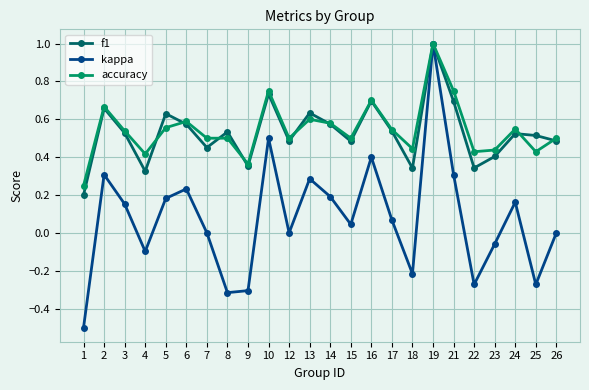

At 5, list the series in order from largest to smallest.

f1, accuracy, kappa